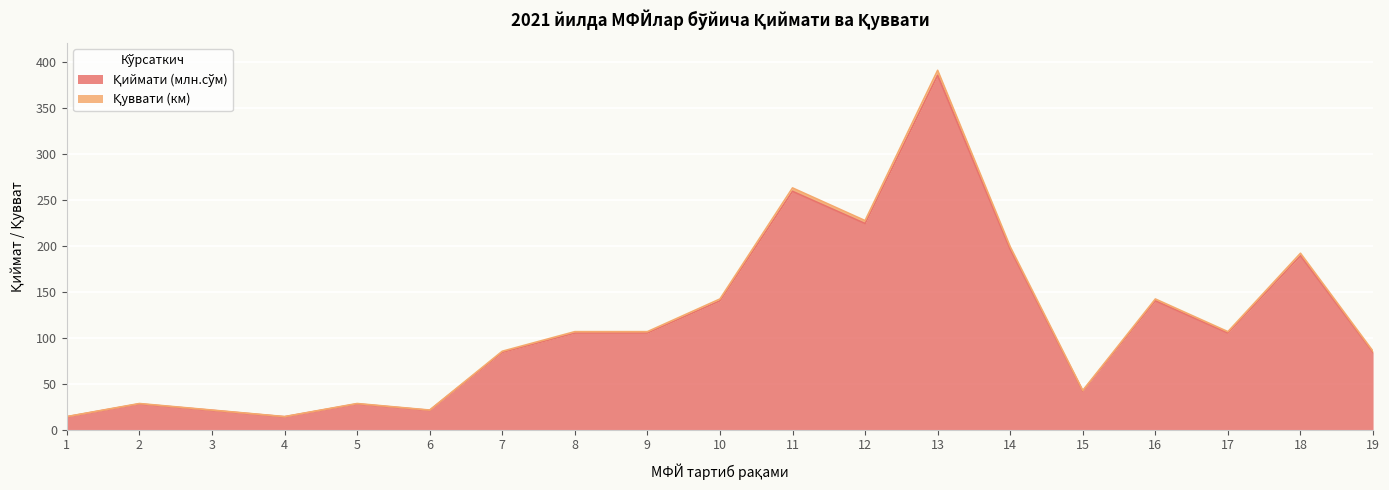

What is the difference between the maximum and minimum values in the Қиймати (млн.сўм) series?

371.0